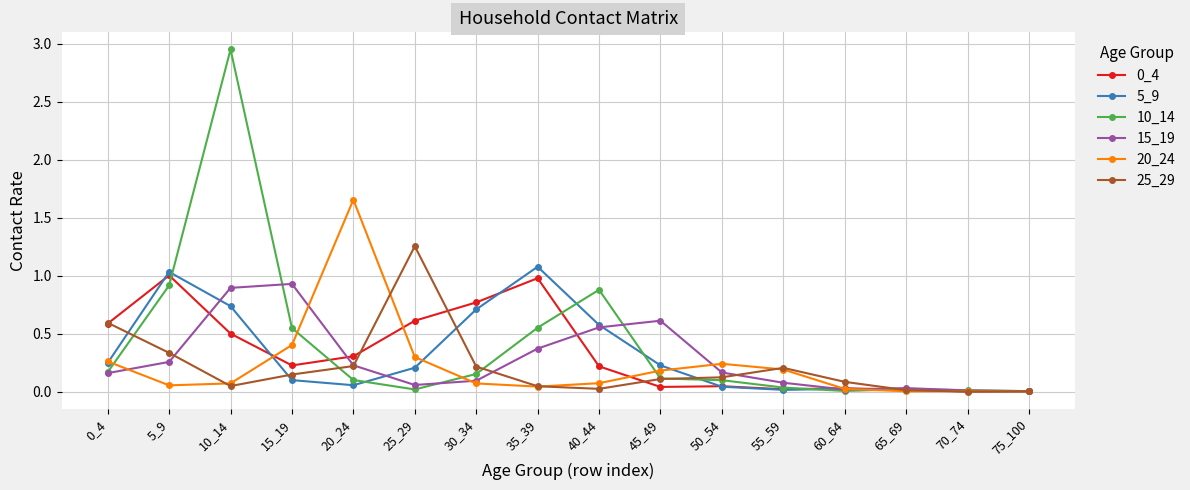

Is it true that 20_24 equals 0.0 at 75_100?

True